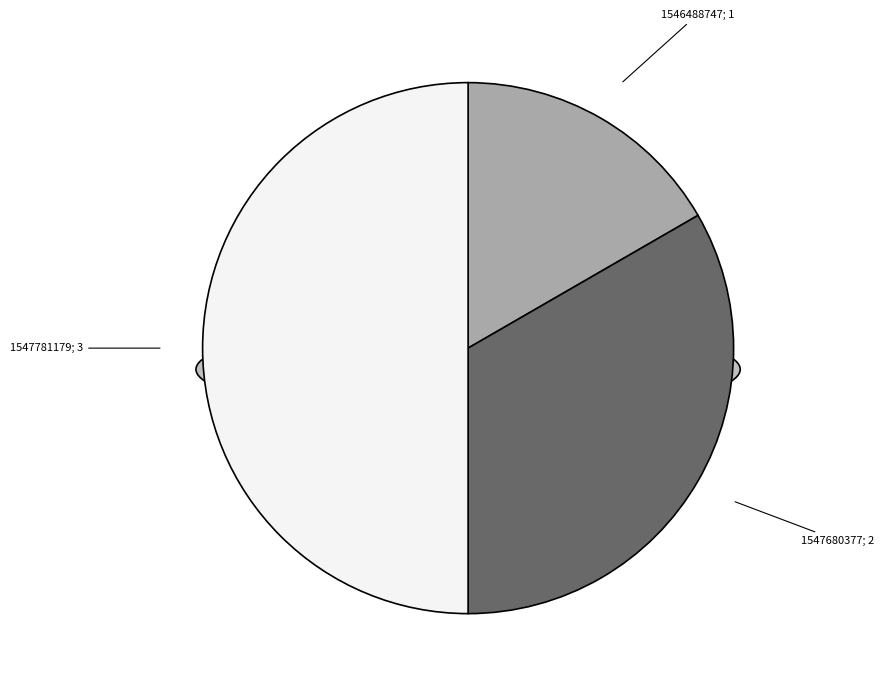

Which has a higher value, 1547781179 or 1547680377?

1547781179